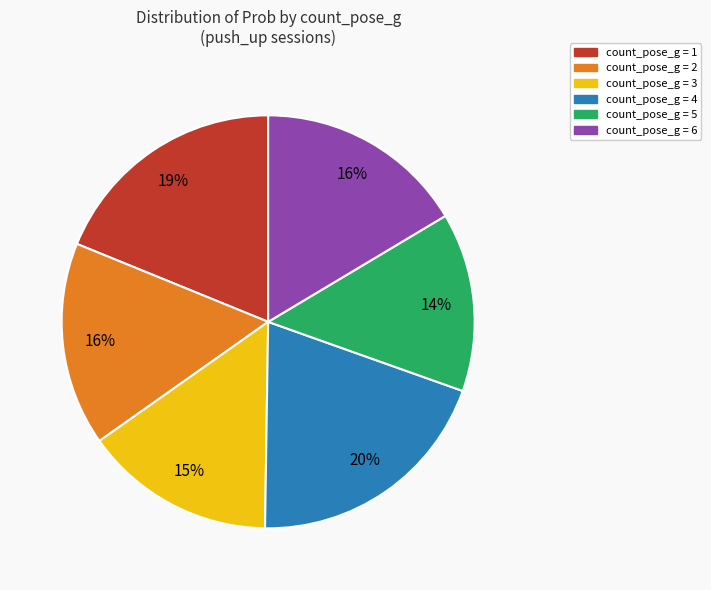

Is there a majority slice in this chart?

No